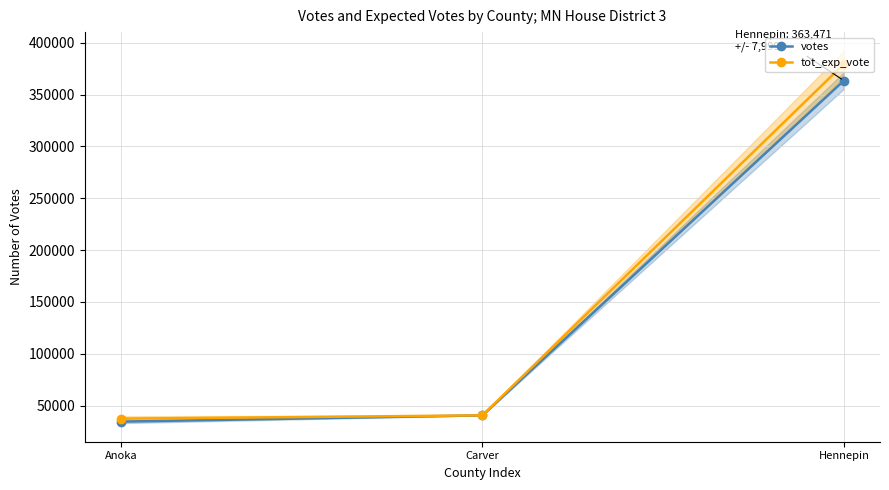

At which label is votes closest to 198997?

Carver